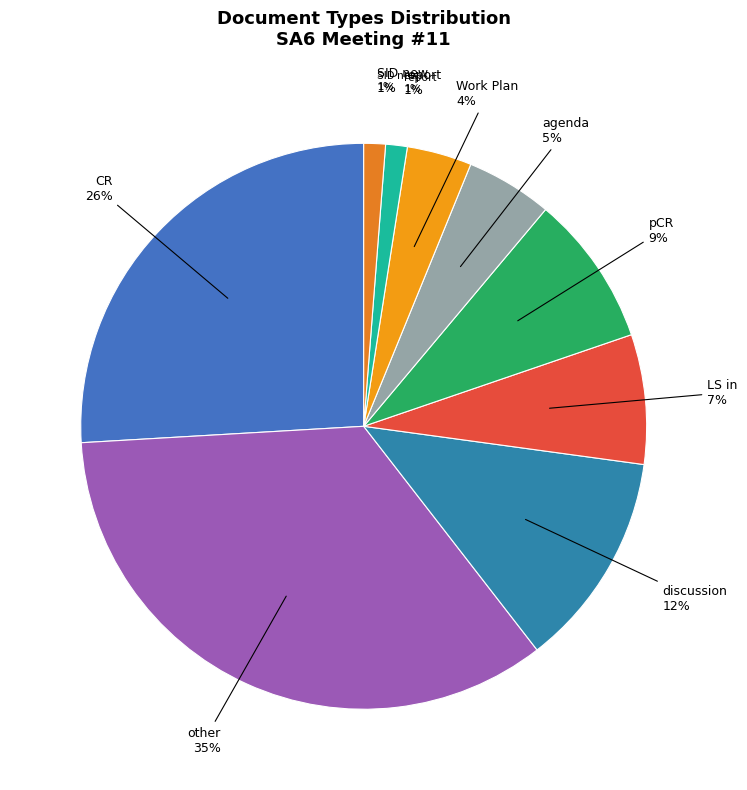

To the nearest percent, what is the difference between the largest and smallest slice percentages?

33%